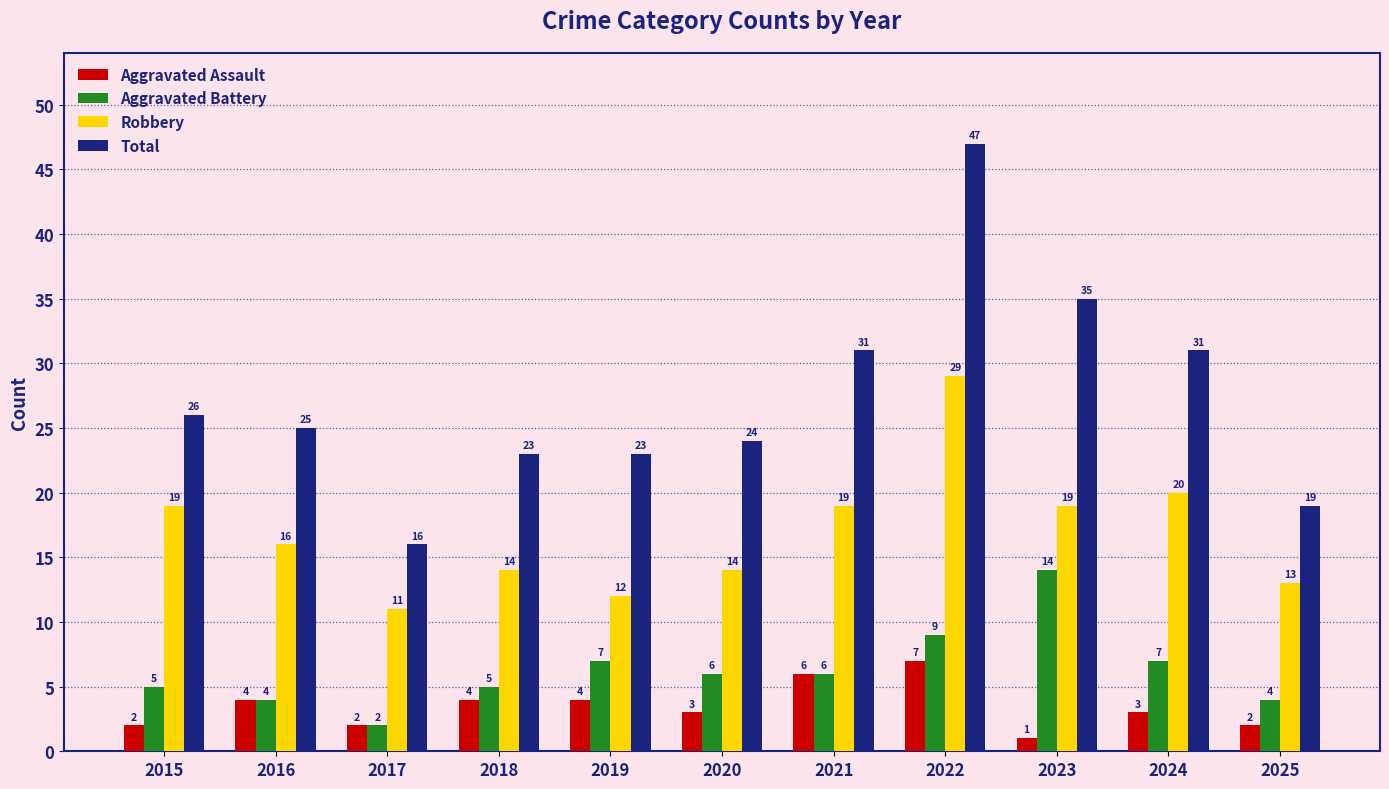

Reading left to right, what are all the values shown in this chart?

Aggravated Assault: 2015=2	2016=4	2017=2	2018=4	2019=4	2020=3	2021=6	2022=7	2023=1	2024=3	2025=2
Aggravated Battery: 2015=5	2016=4	2017=2	2018=5	2019=7	2020=6	2021=6	2022=9	2023=14	2024=7	2025=4
Robbery: 2015=19	2016=16	2017=11	2018=14	2019=12	2020=14	2021=19	2022=29	2023=19	2024=20	2025=13
Total: 2015=26	2016=25	2017=16	2018=23	2019=23	2020=24	2021=31	2022=47	2023=35	2024=31	2025=19